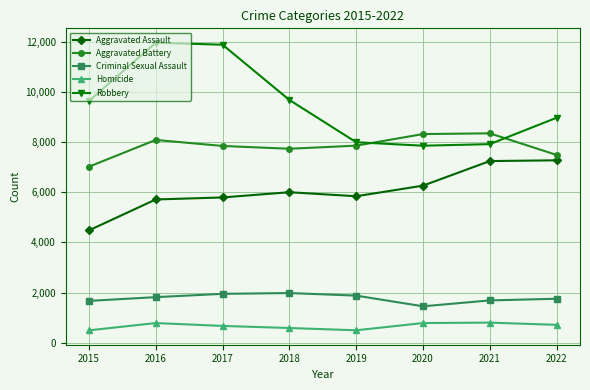

What is the value of the Robbery point at the 1st from the left?

9638